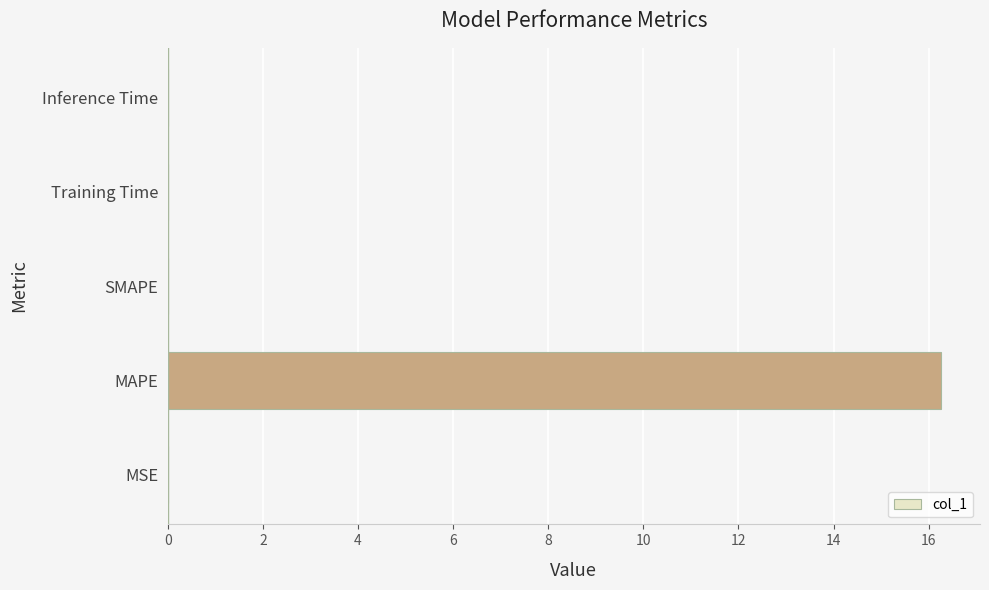

True or false: the data shows 22.1 at MAPE.

False